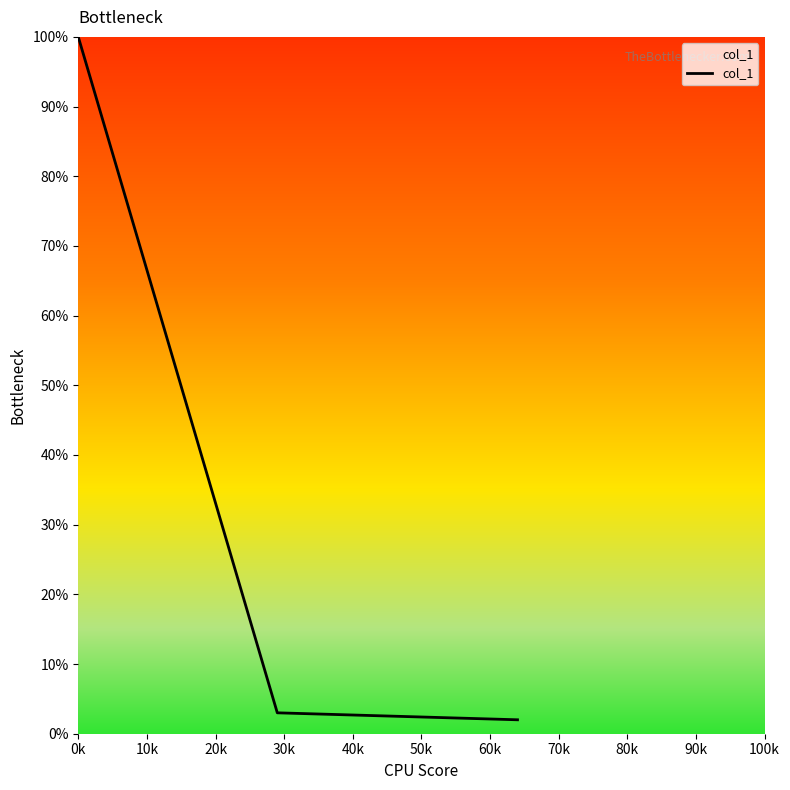

How many values are below 3?

1